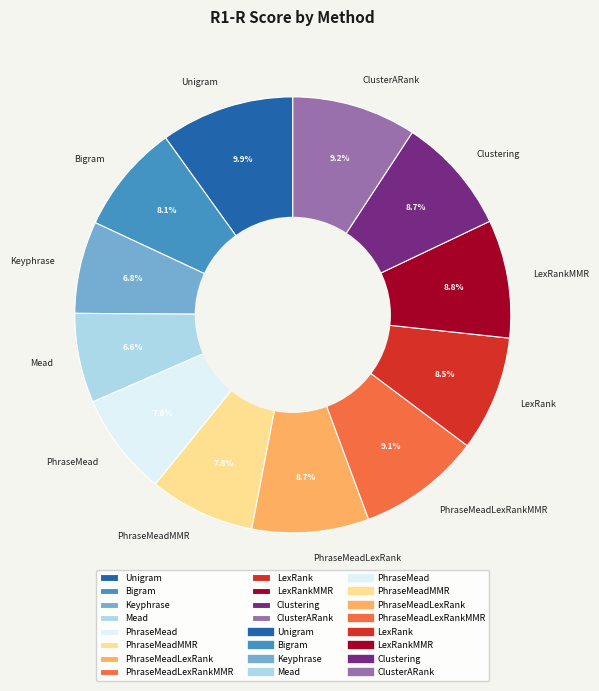

What is the largest slice in the pie chart?

Unigram